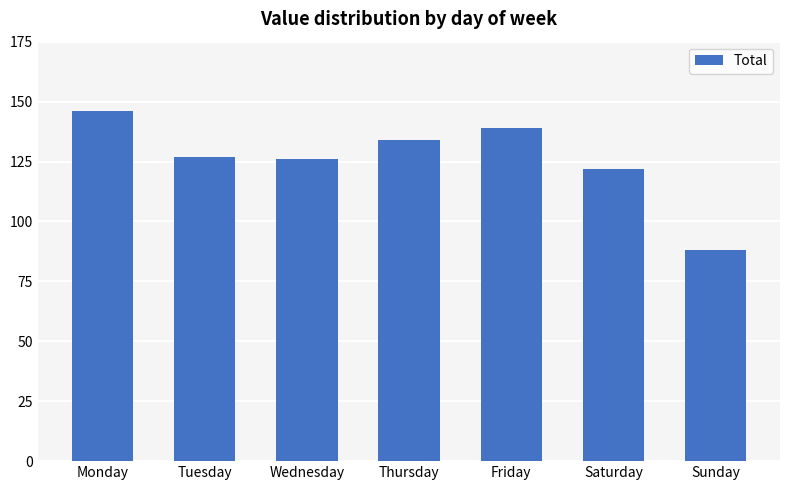

Where is the data nearest to the value 117?

Saturday